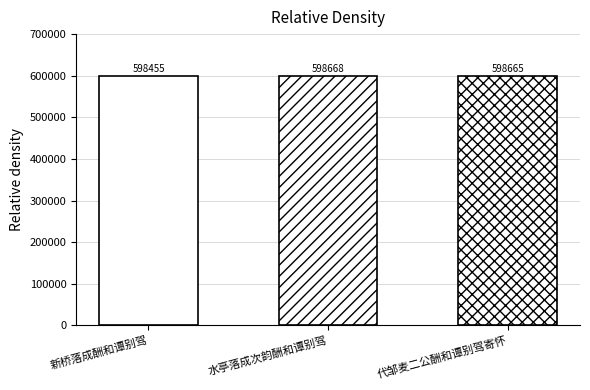

What is the label of the 1st bar from the right?

代邹麦二公酬和谭别驾寄怀